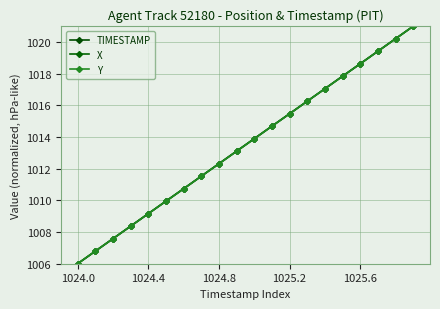

How many values in the TIMESTAMP series are below 1013?

9